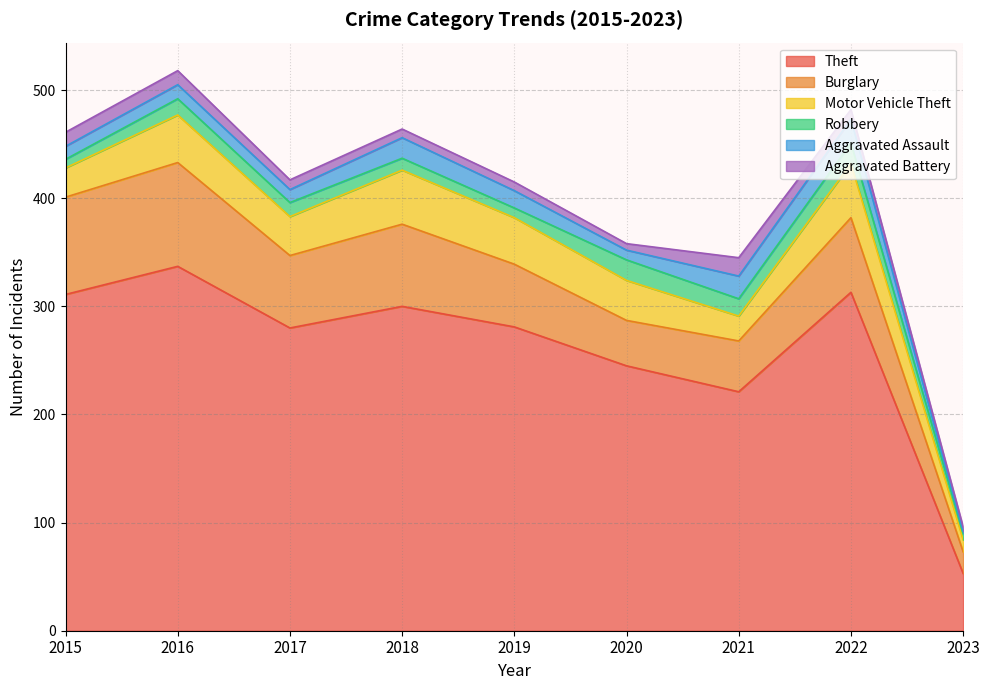

What is the value of the Aggravated Assault point at the 5th from the left?

16